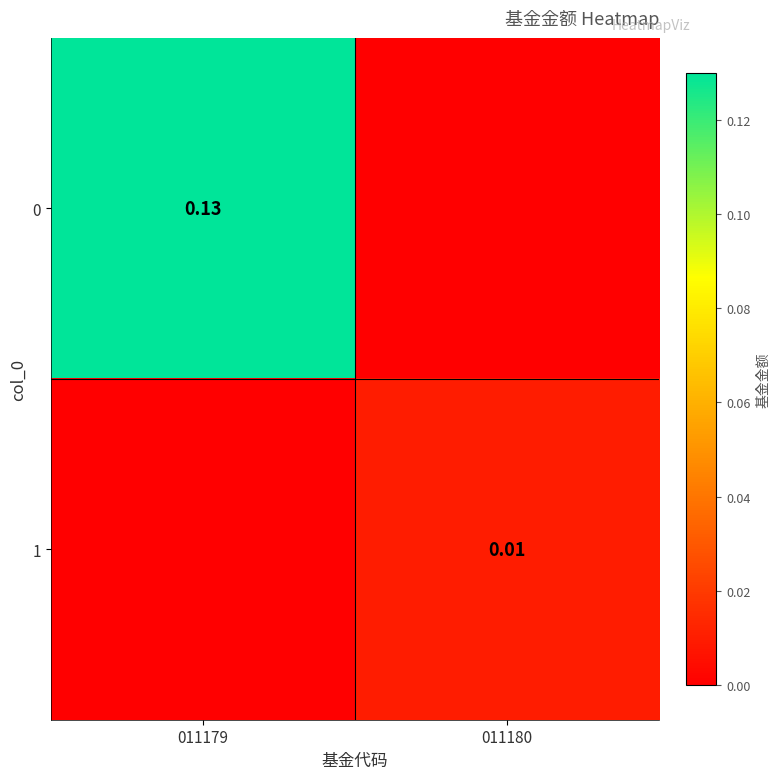

True or false: 1 has a value of 0.0 at 011179.

True